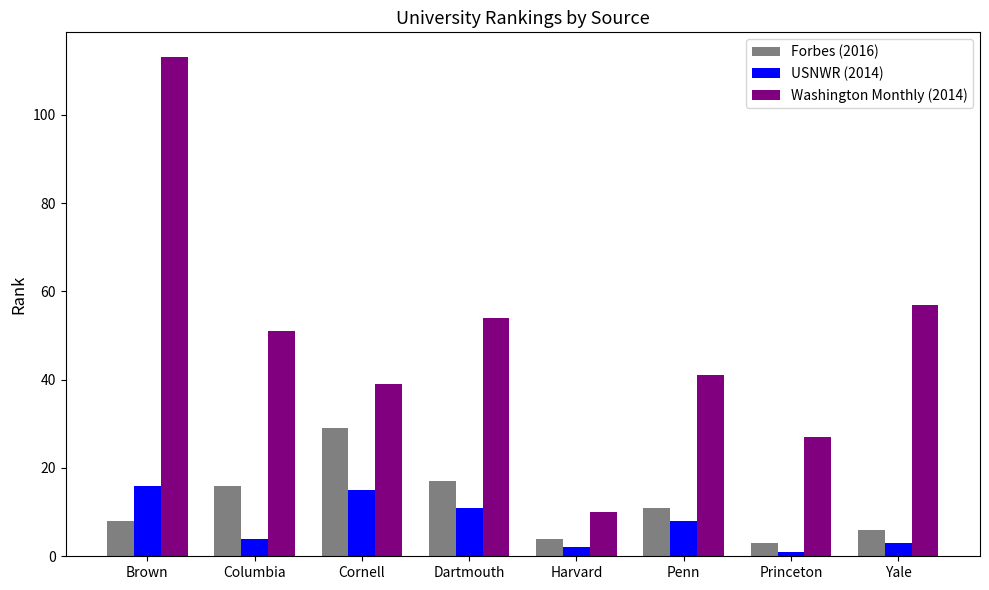

What is the total value across all series at Yale?

66